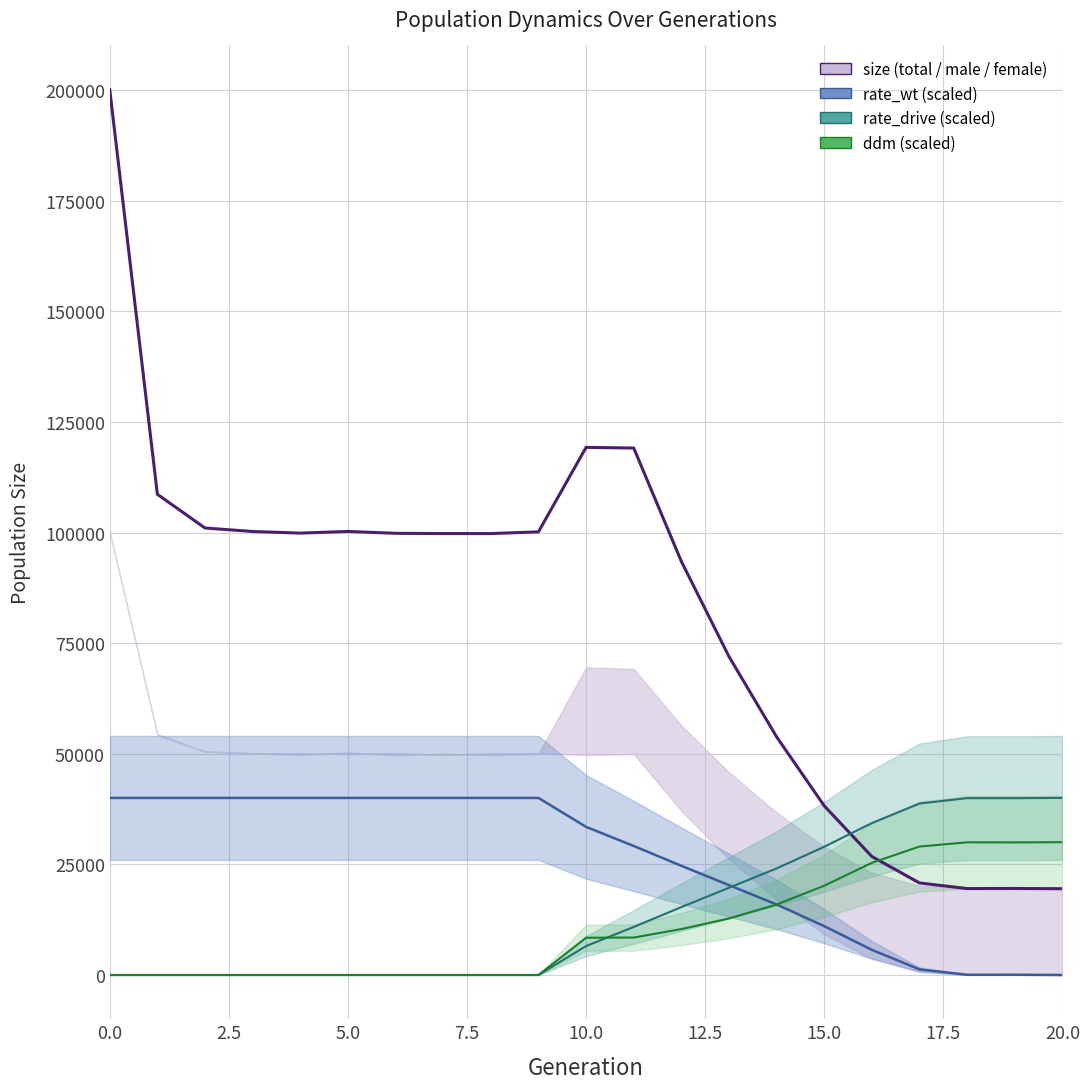

True or false: size has a value of 178302.1 at 5.0.

False